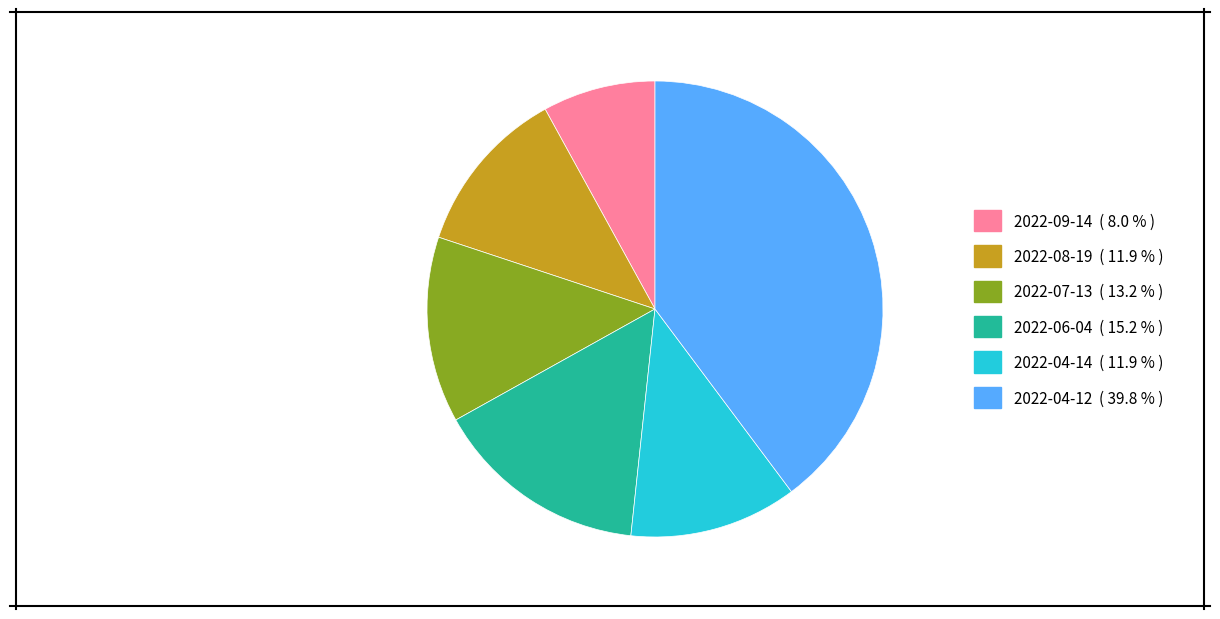

Does 2022-08-19 ( 11.9 % ) represent more than half of the total?

No